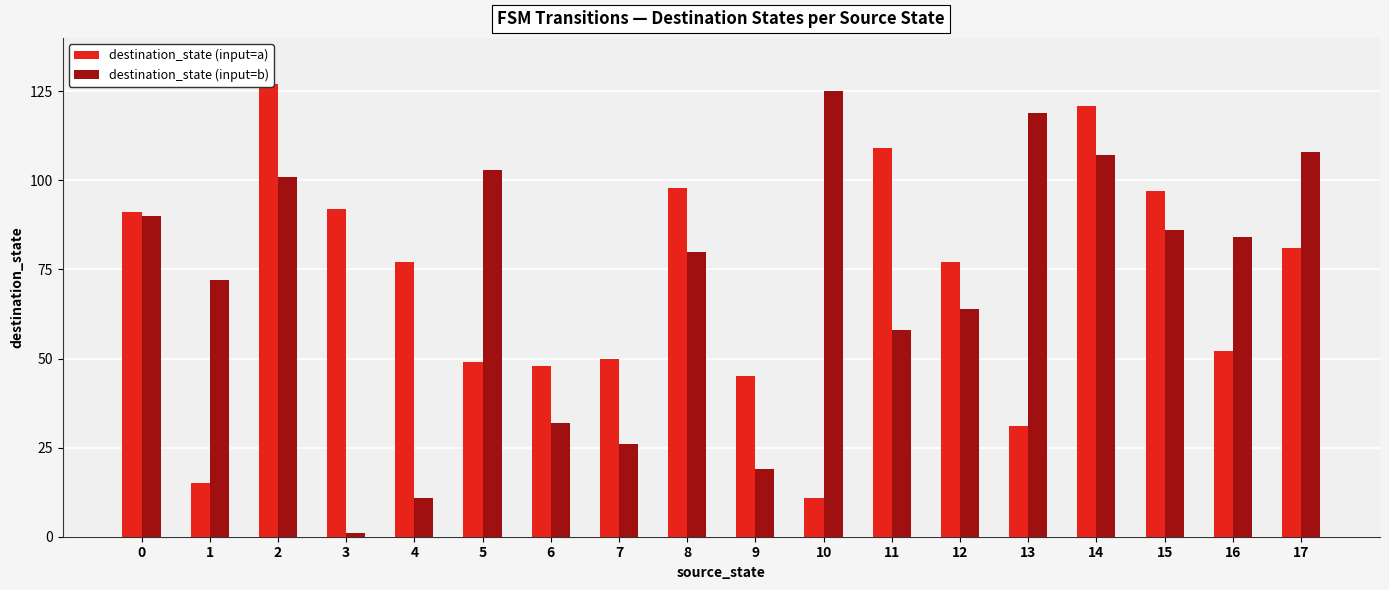

Are the bars grouped side by side (vs. stacked)?

Yes